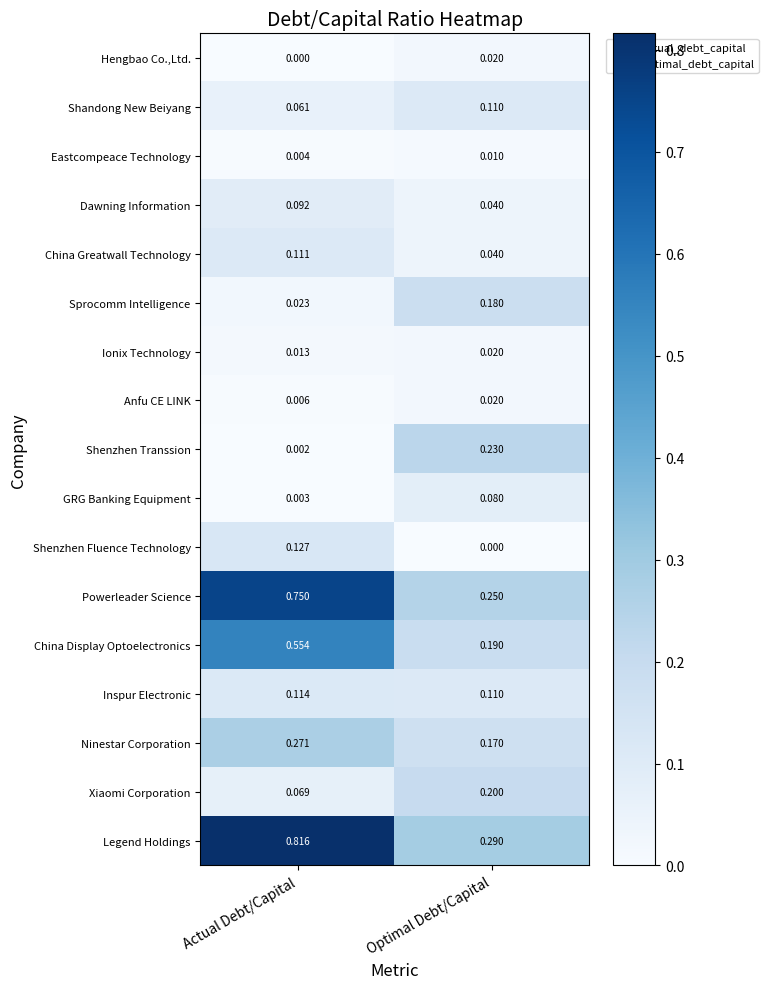

Which series changed the most between Actual Debt/Capital and Optimal Debt/Capital?

Legend Holdings